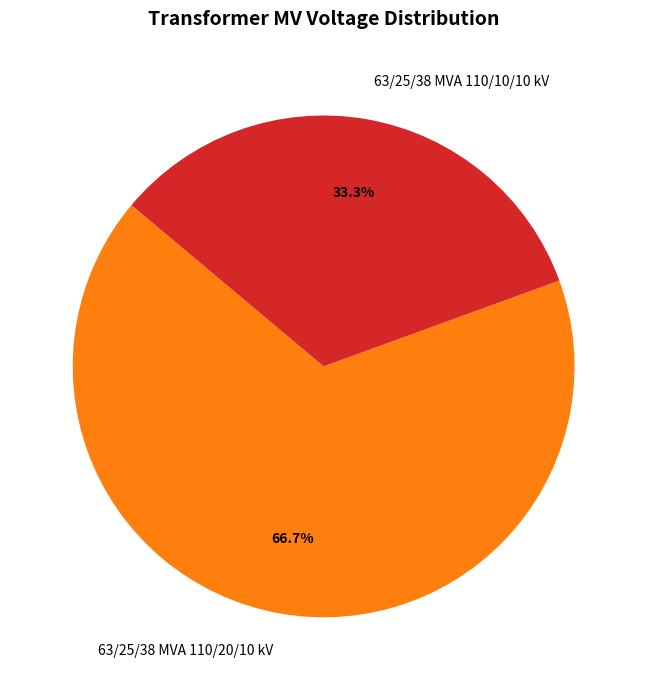

To the nearest percent, what is the difference between the 63/25/38 MVA 110/20/10 kV and 63/25/38 MVA 110/10/10 kV slice percentages?

33%